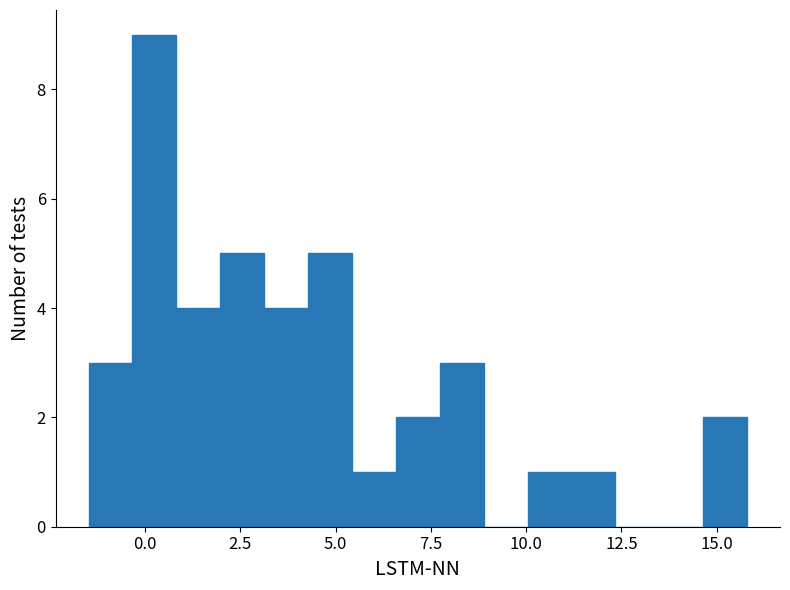

Read against the x-axis, roughly where is the centre of the tallest bar?

0.0